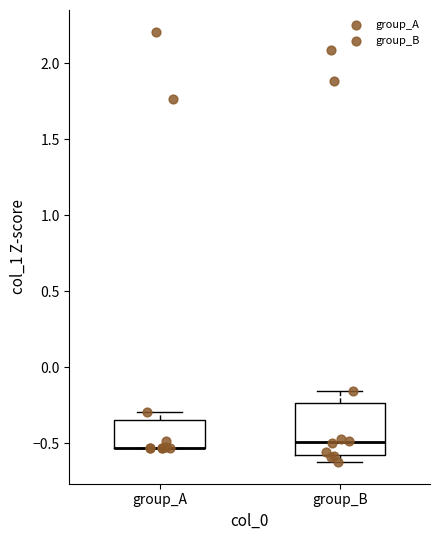

Where does the median line of the box for group_B sit on the y-axis? The values are not printed on the chart, so give them approximately, as read against the axis.

-0.50